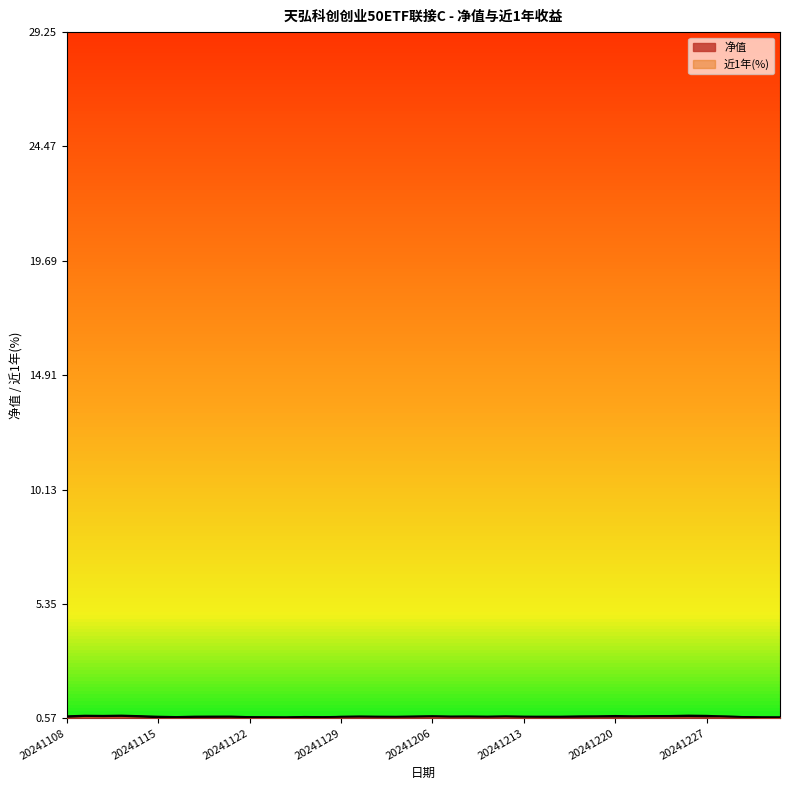

What is the difference between the maximum and minimum values in the 净值 series?

0.1